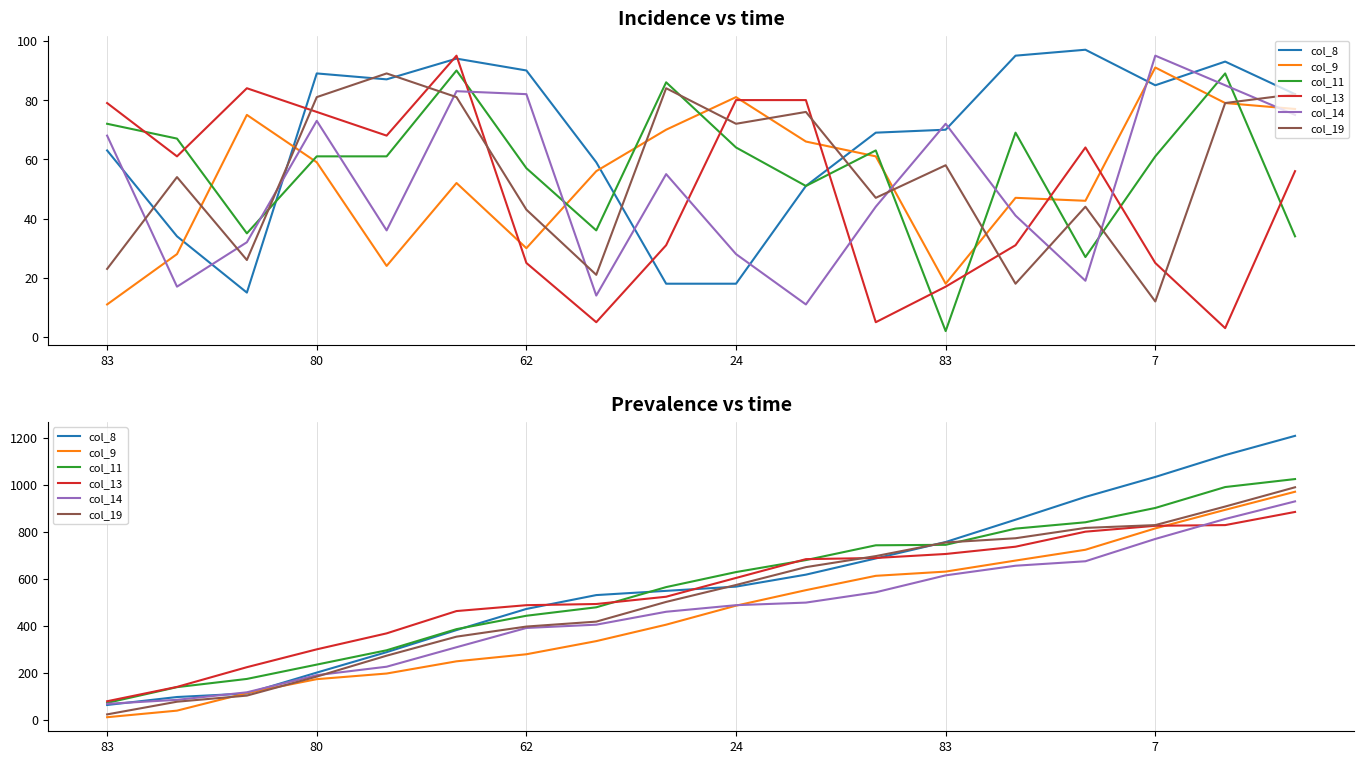

Which series has the largest range (max minus min)?

col_8